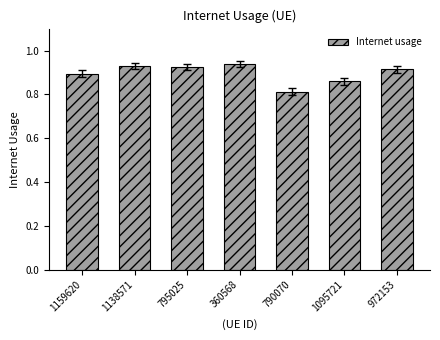

At which category does the chart reach its minimum across all series?

790070